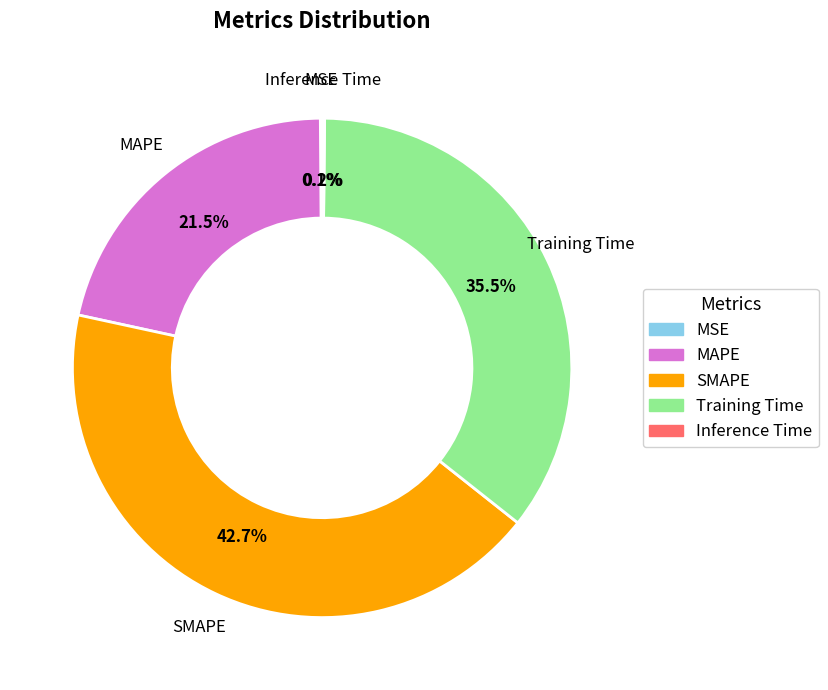

Does MAPE represent more than half of the total?

No